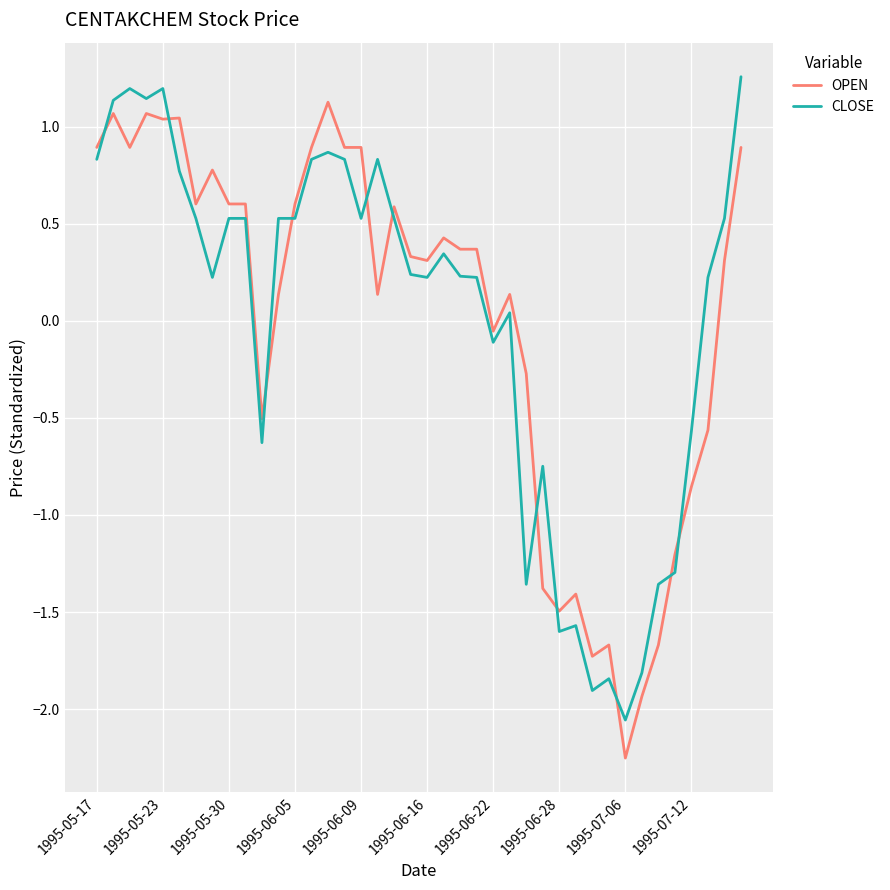

List the series in order of their peak value, lowest first.

OPEN, CLOSE